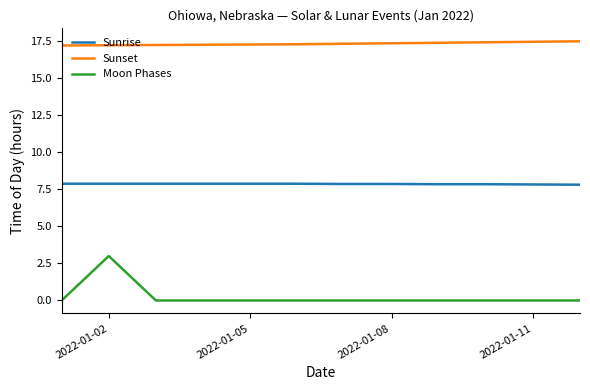

How many Sunrise values are between 7 and 8?

12